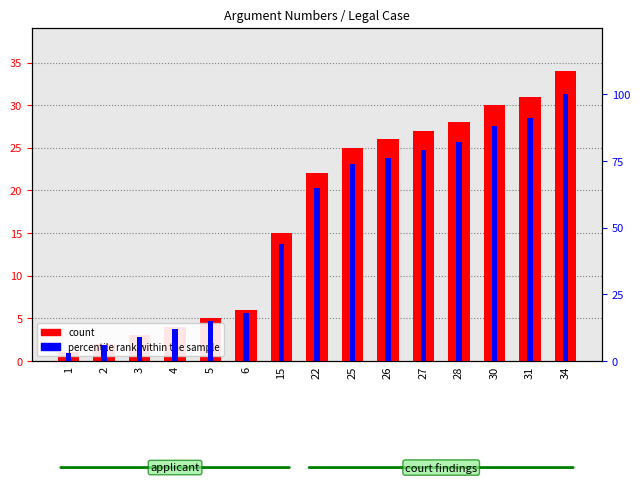

Is it true that percentile rank within the sample equals 82 at 28?

True